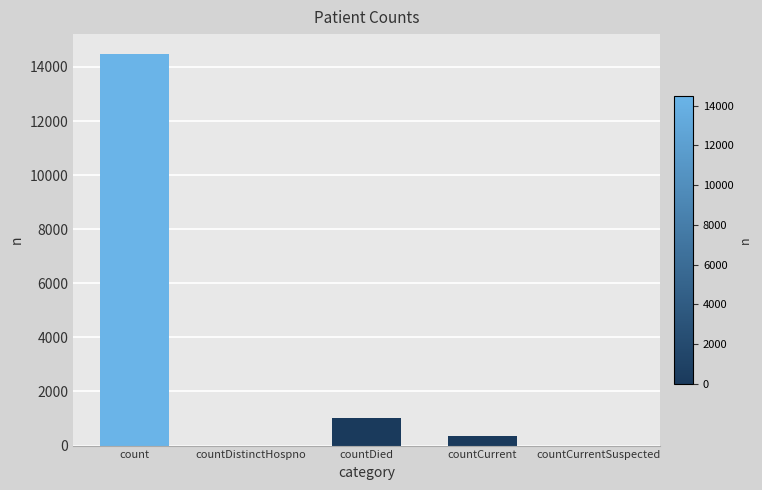

Reading right to left, list all the values displayed in this chart.

0	345	1033	0	14488